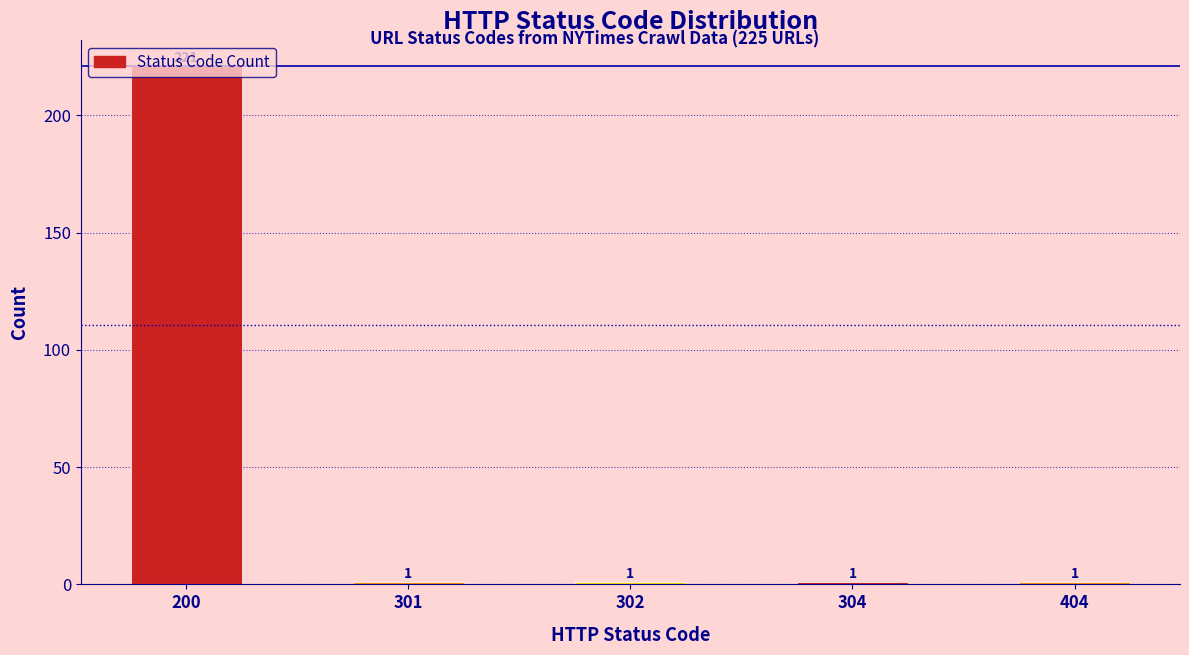

The chart shows a value of 1 at 301. True or false?

True